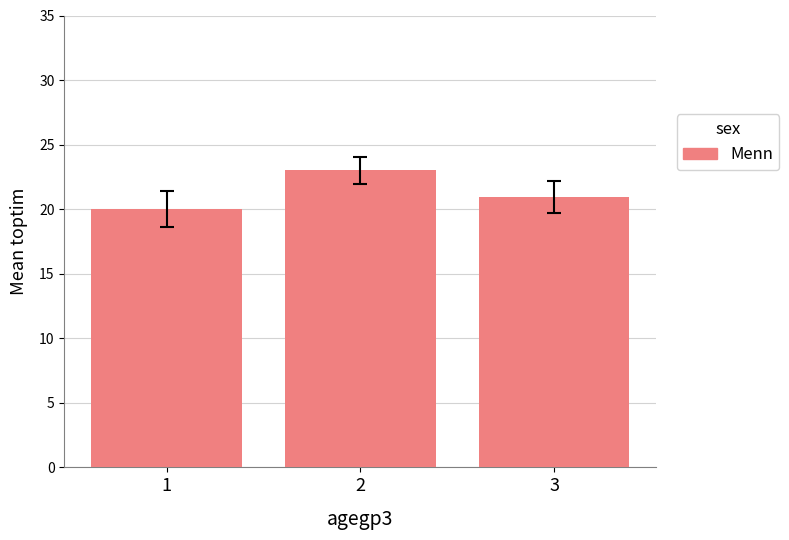

Reading right to left, what are all the values shown in this chart?

20.9	23.0	20.0